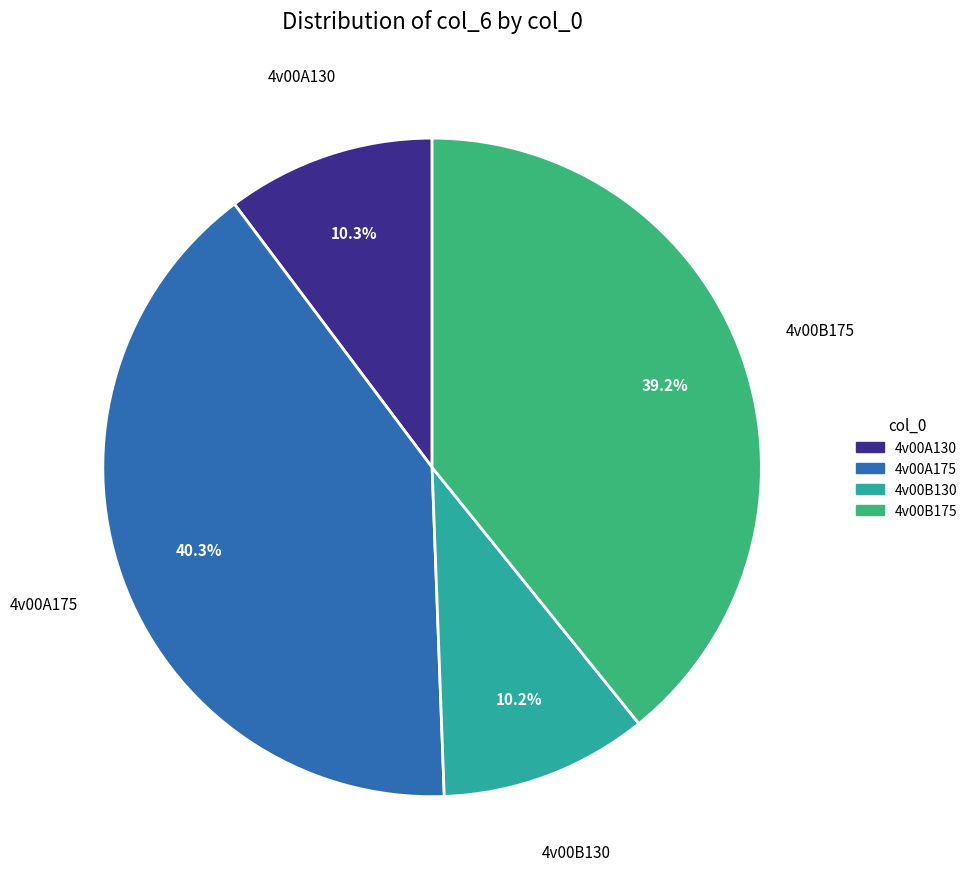

To the nearest percent, what portion does 4v00B175 represent?

39%